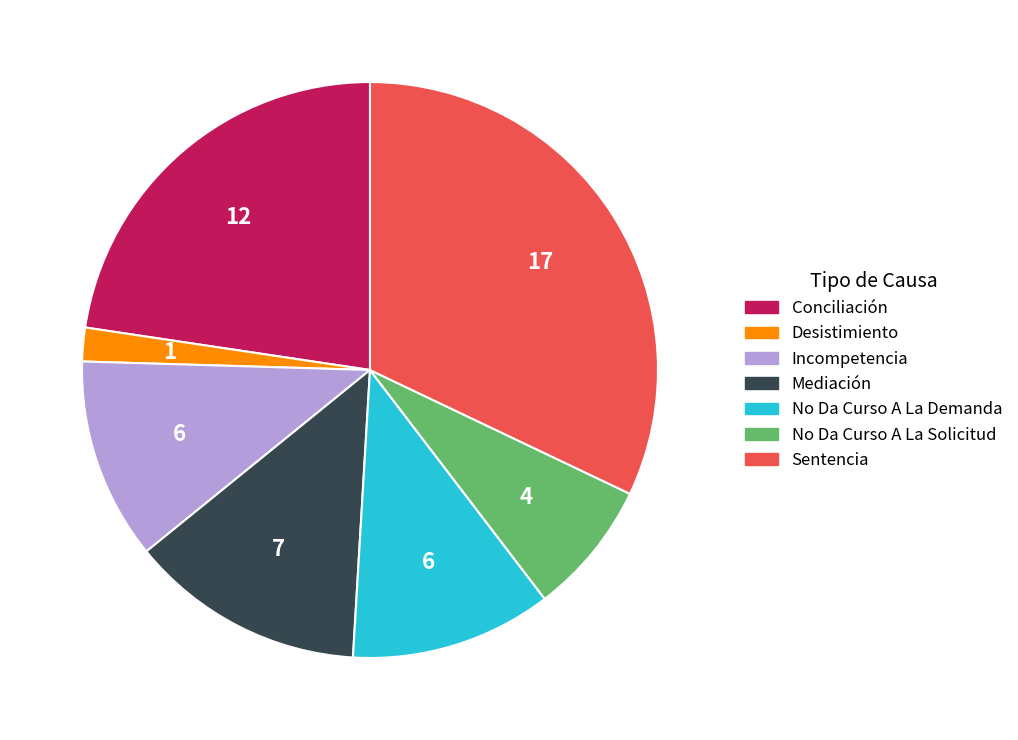

What is the ratio of the value at No Da Curso A La Solicitud to the value at Incompetencia?

0.7